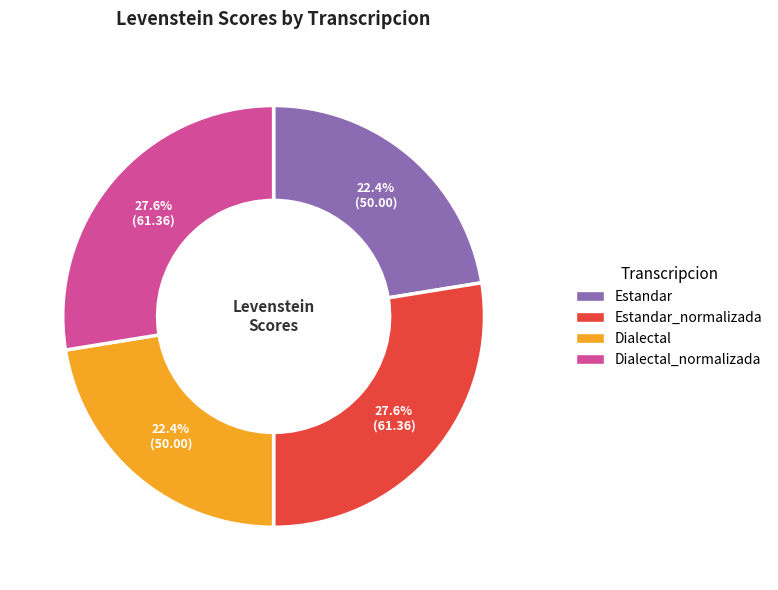

Is there a majority slice in this chart?

No